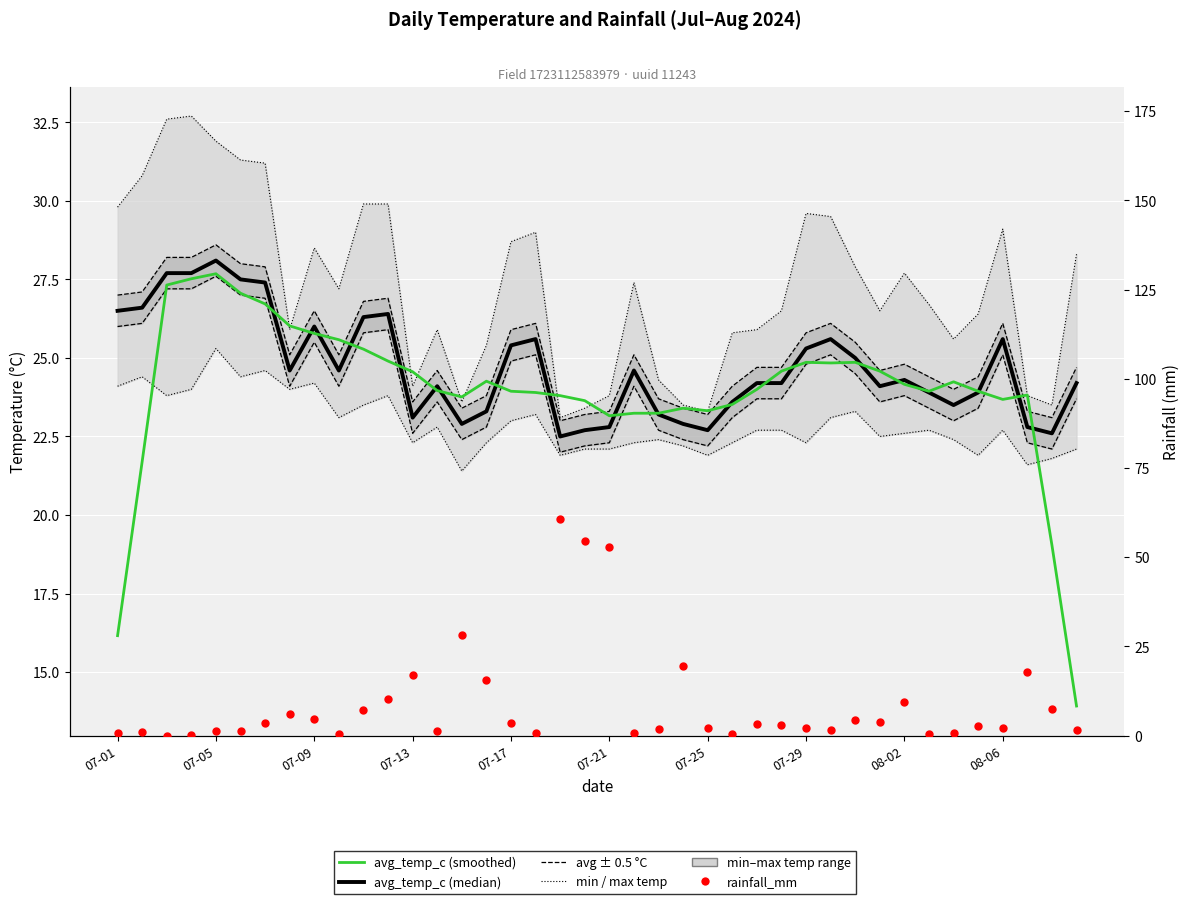

Which series reaches the minimum Y coordinate?

rainfall_mm